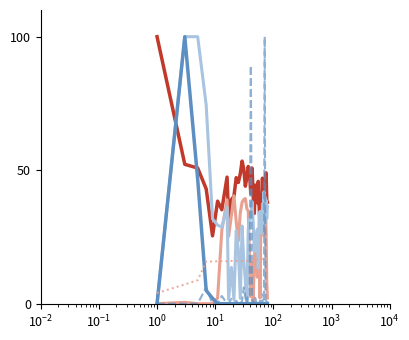

True or false: %CPU2 has a value of 50.3 at 32.

False